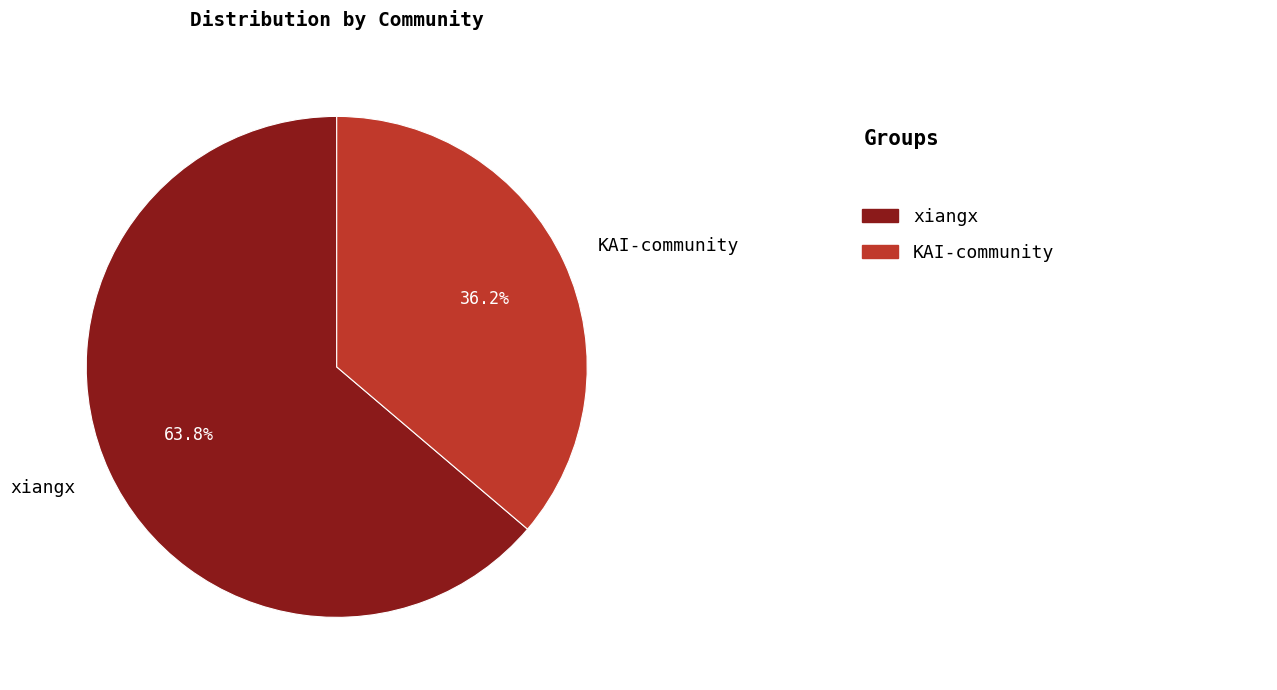

To the nearest percent, what is the average slice percentage?

50%